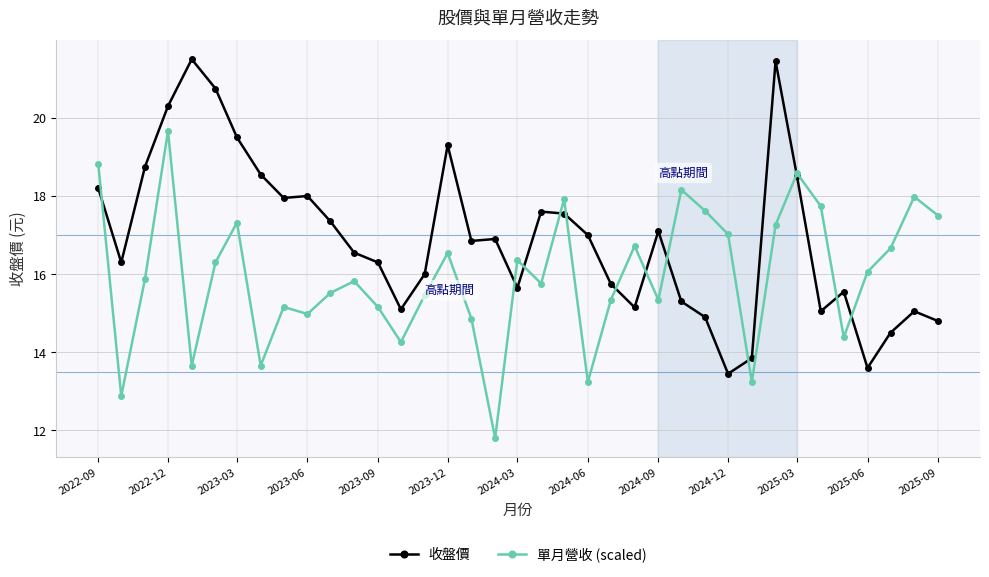

What is the value of the 單月營收 (scaled) point at the 19th from the left?

16.4